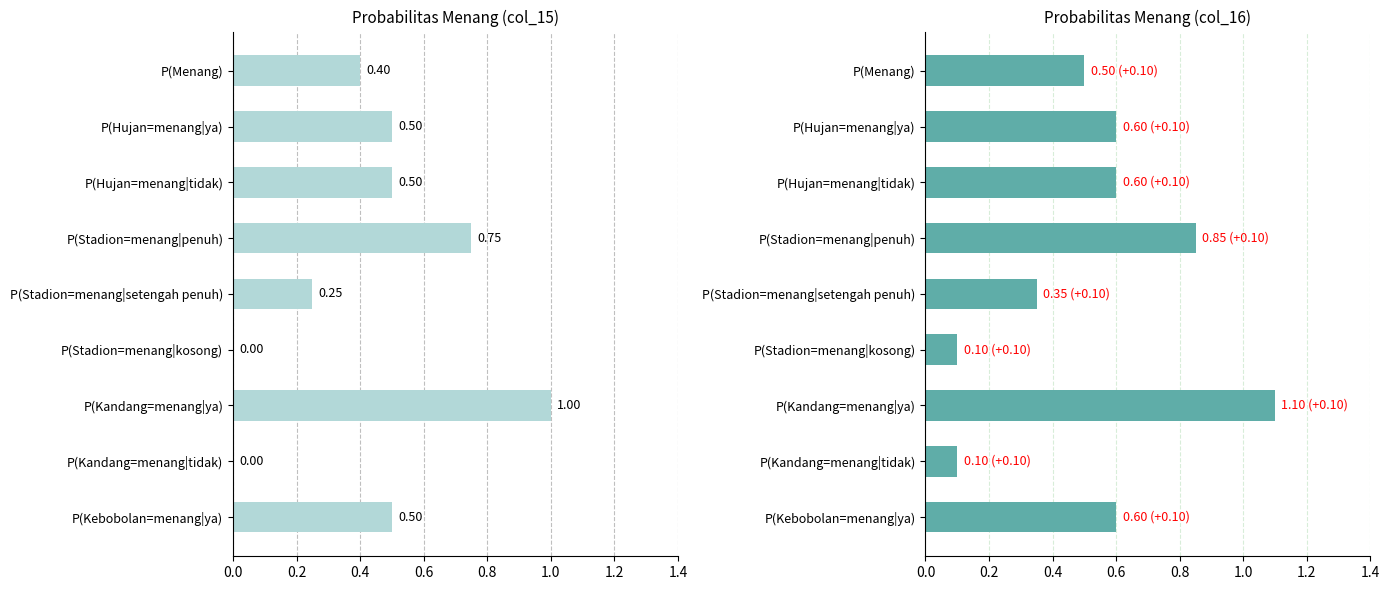

What are all the series names shown in the legend?

col_15, col_16